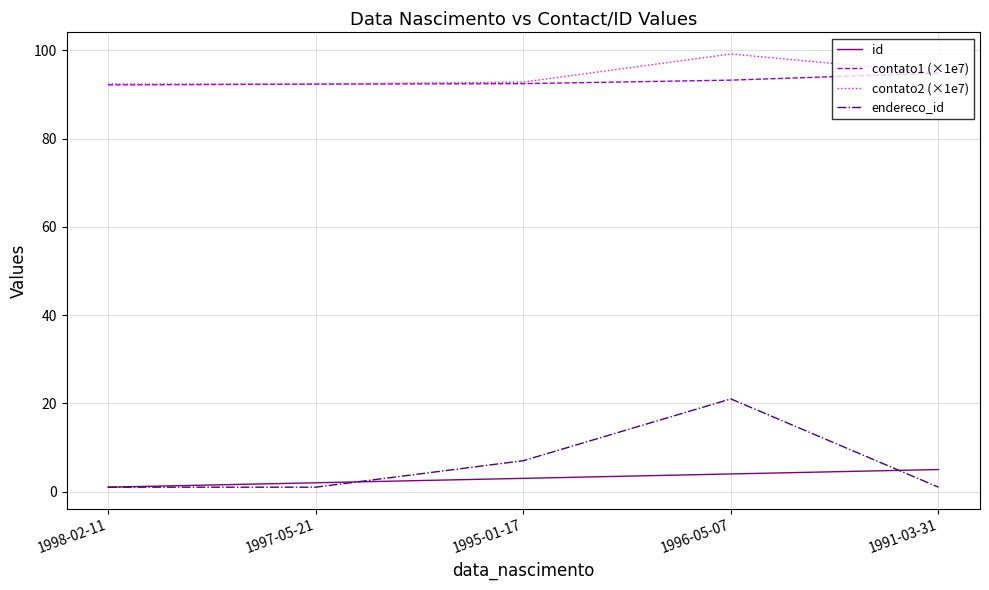

Is this an area chart (filled region under the line)?

No